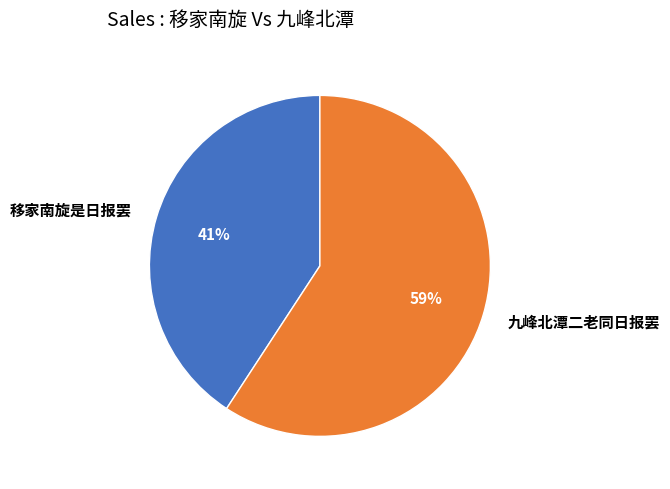

Count the number of slices in the pie.

2